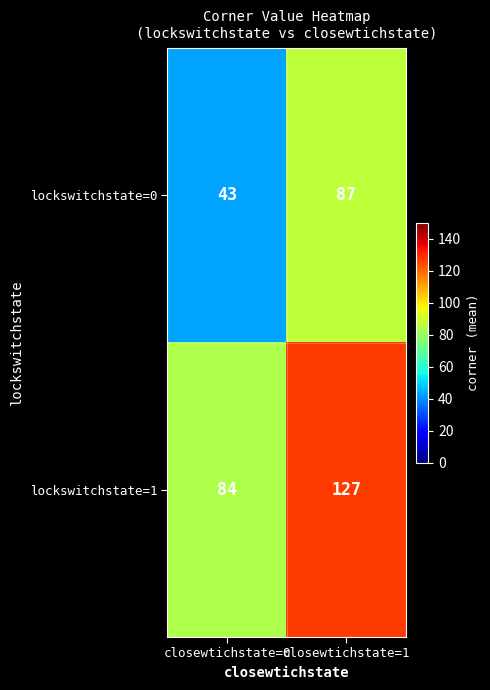

List the series in order of their overall mean, highest first.

lockswitchstate=1, lockswitchstate=0